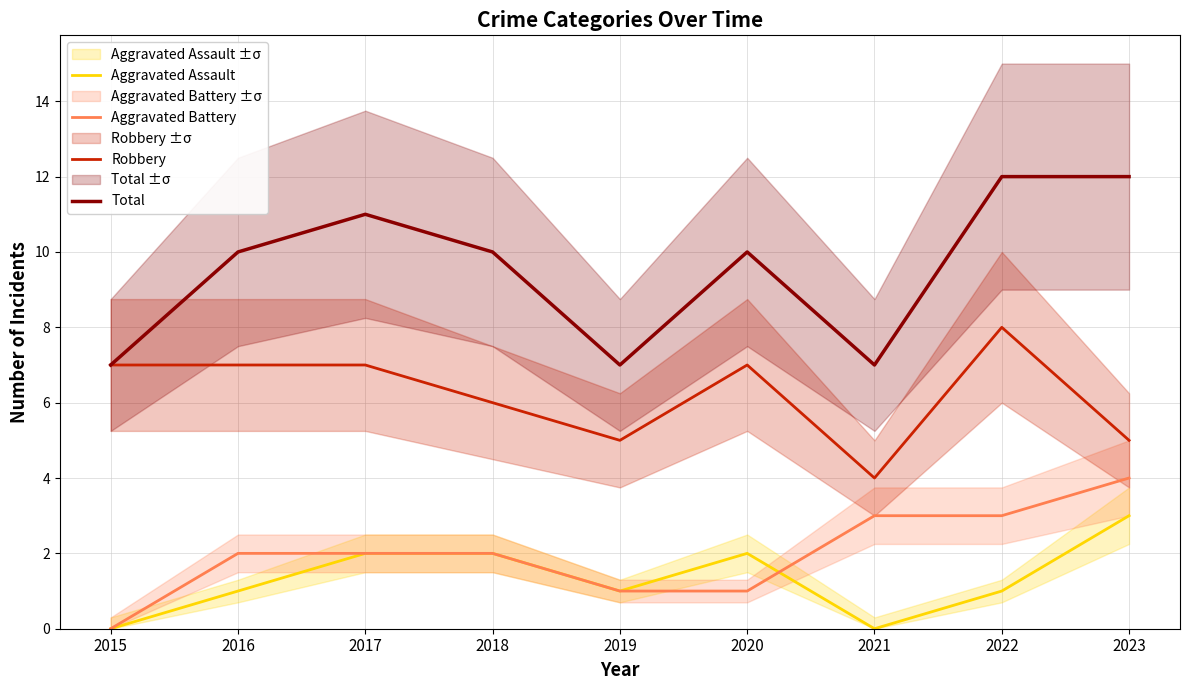

How many series are shown in this chart?

4